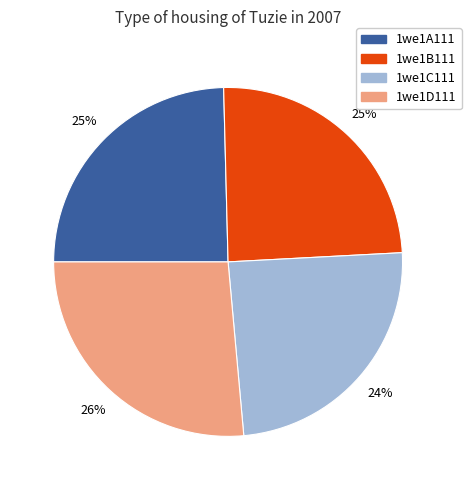

Between 1we1D111 and 1we1B111, which is larger?

1we1D111